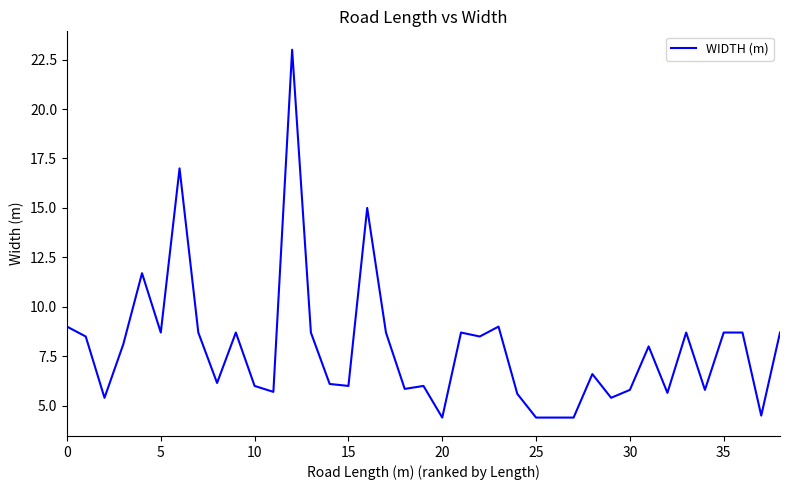

What is the difference between the maximum and minimum values?

18.6